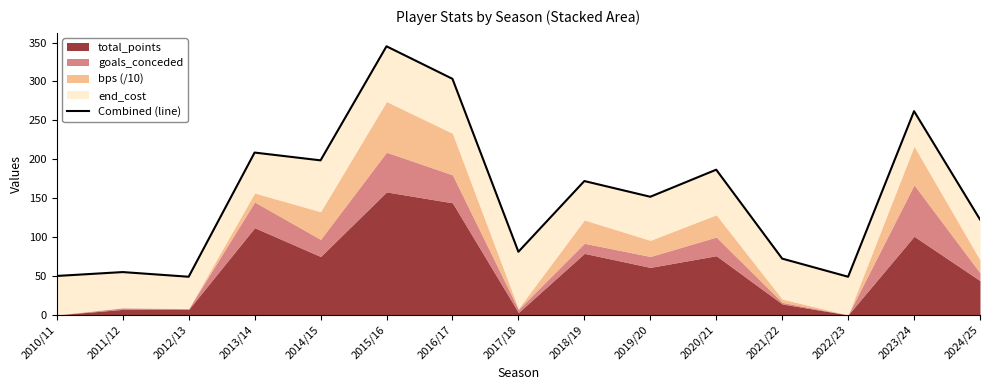

How many lines are shown in the chart?

1